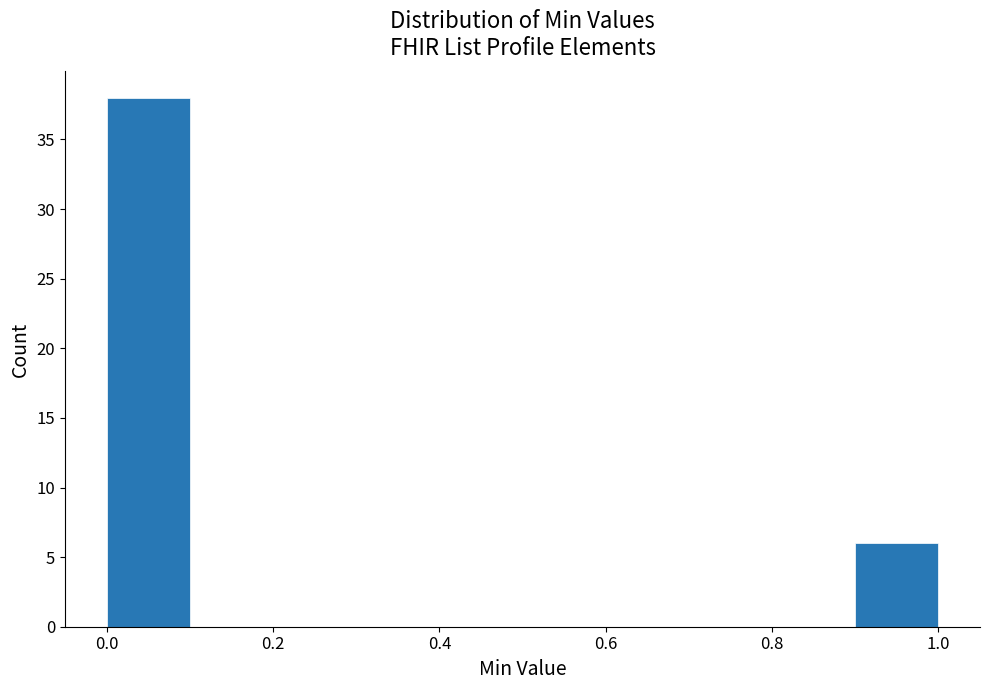

Reading left to right, list every bar in this chart as the range it spans on the x-axis followed by its height. The values are not printed on the chart, so give them approximately, as read against the axis.

0.0 to 0.1: 38
0.1 to 0.2: 0
0.2 to 0.3: 0
0.3 to 0.4: 0
0.4 to 0.5: 0
0.5 to 0.6: 0
0.6 to 0.7: 0
0.7 to 0.8: 0
0.8 to 0.9: 0
0.9 to 1.0: 6